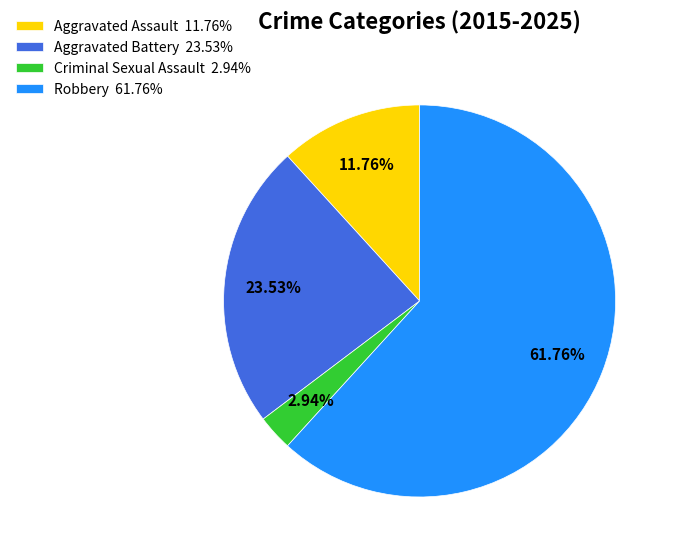

To the nearest percent, what percentage of the pie is Aggravated Battery?

24%